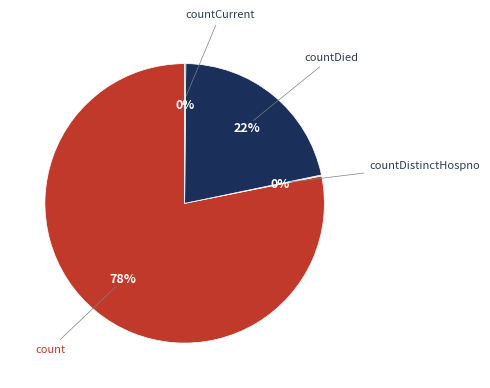

To the nearest percent, what is the difference between the largest and smallest slice percentages?

78%